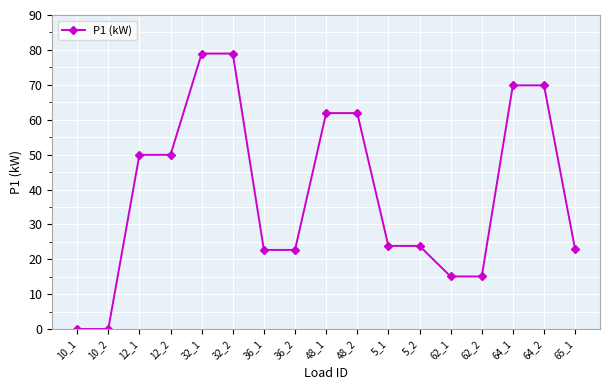

Which has a higher value, 48_1 or 62_2?

48_1